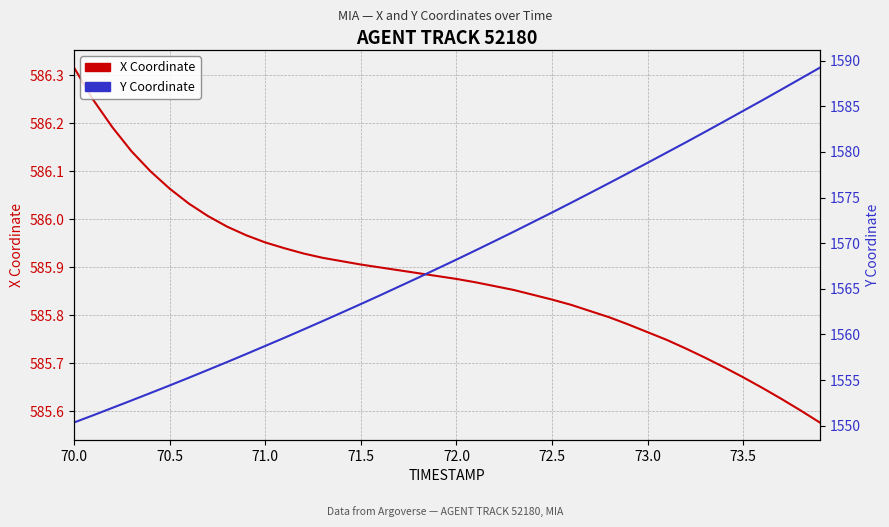

What is the difference between the maximum and second lowest values in the X Coordinate series?

0.7